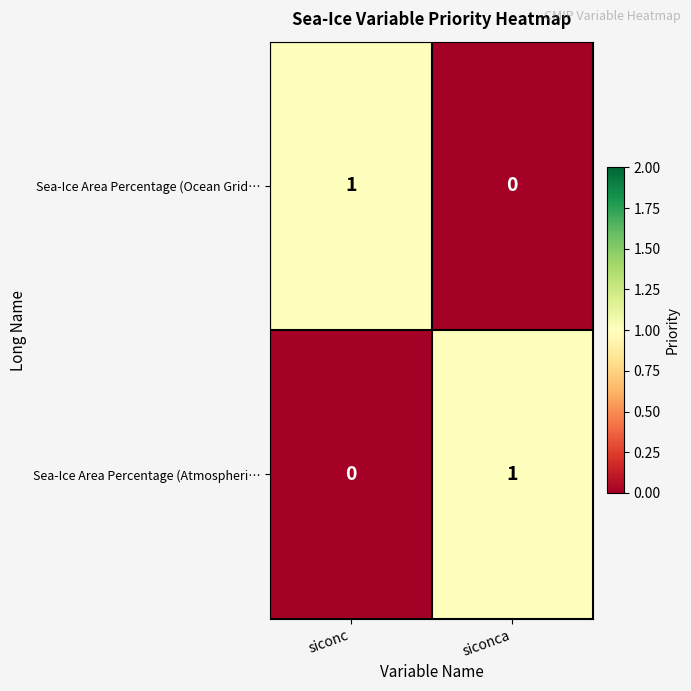

The Sea-Ice Area Percentage (Atmospheri… series shows -1 at siconc. True or false?

False